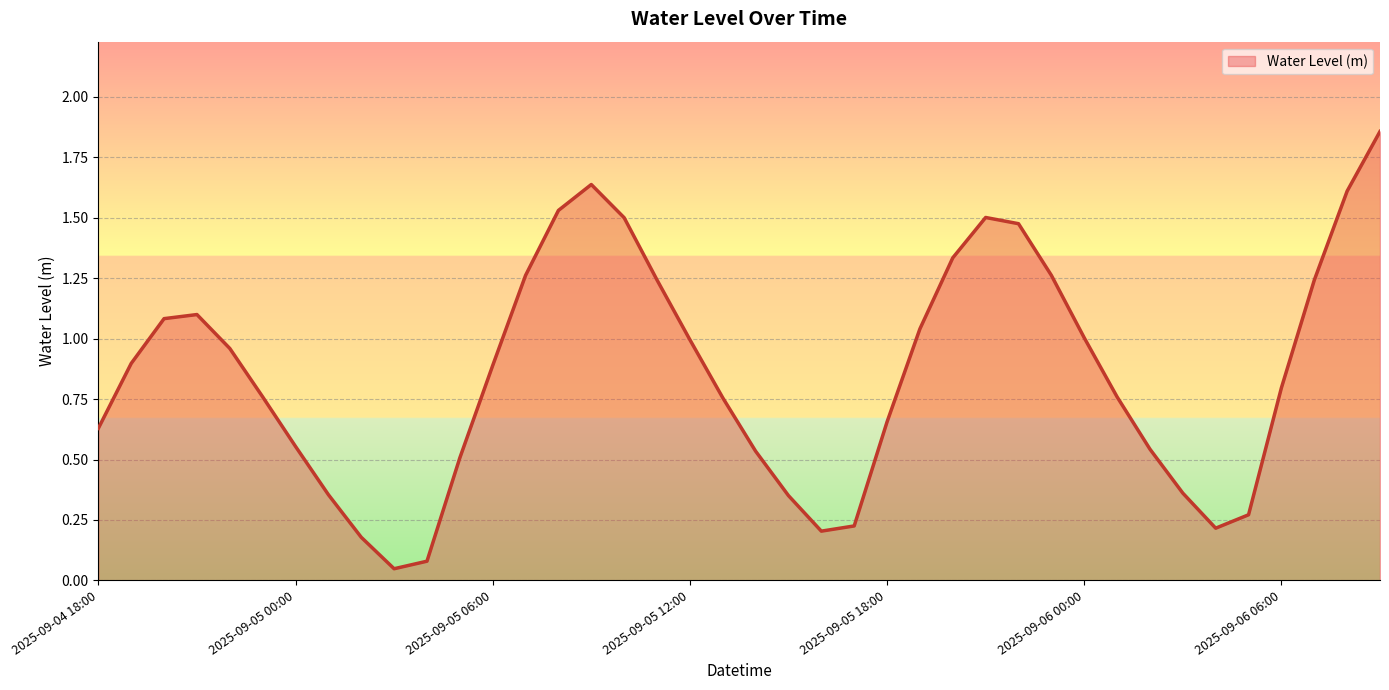

What is the difference between the maximum and second lowest values?

1.8